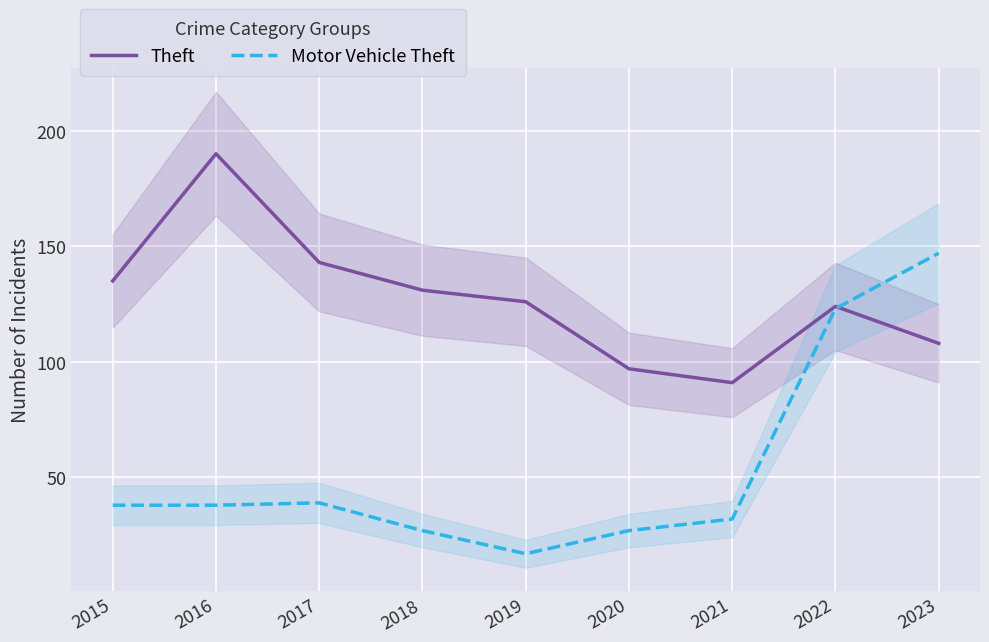

Is this an area chart (filled region under the line)?

No